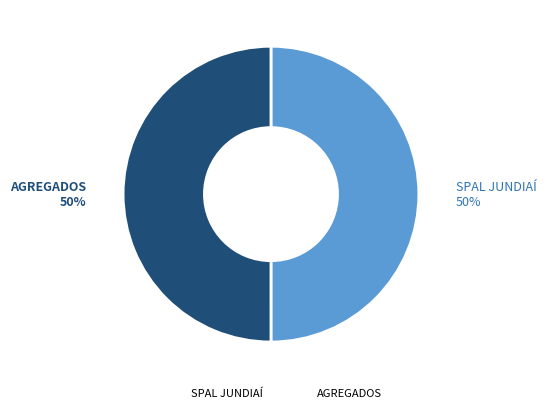

Approximately how many times larger is the value at AGREGADOS compared to SPAL JUNDIAÍ?

1.0